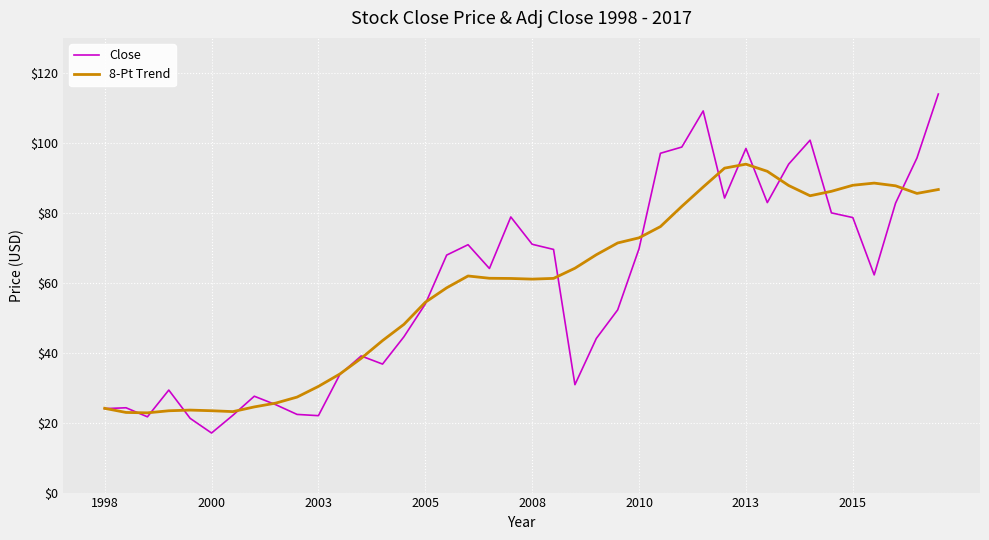

Which series has the widest spread of values?

Close